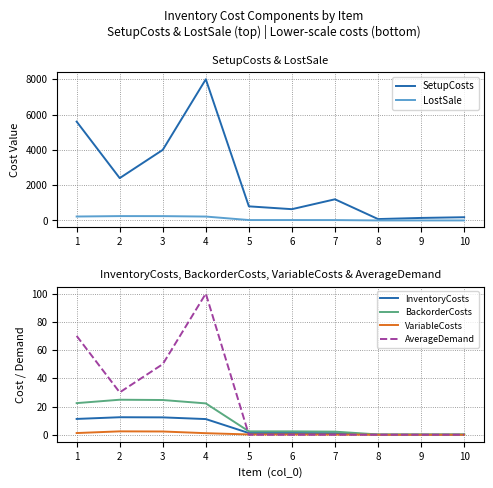

Which series has the largest total across all categories?

SetupCosts